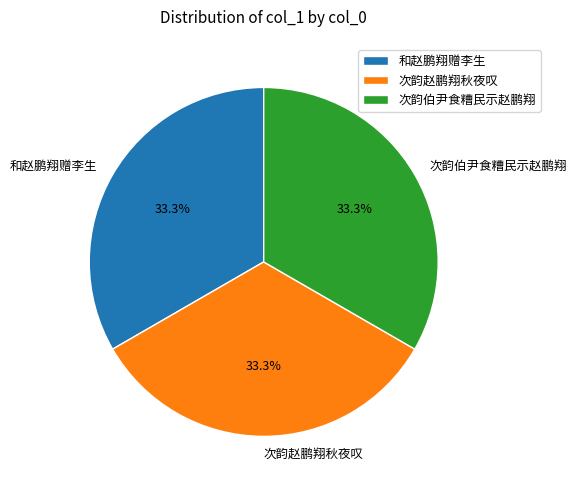

Does 次韵伯尹食糟民示赵鹏翔 represent more than half of the total?

No